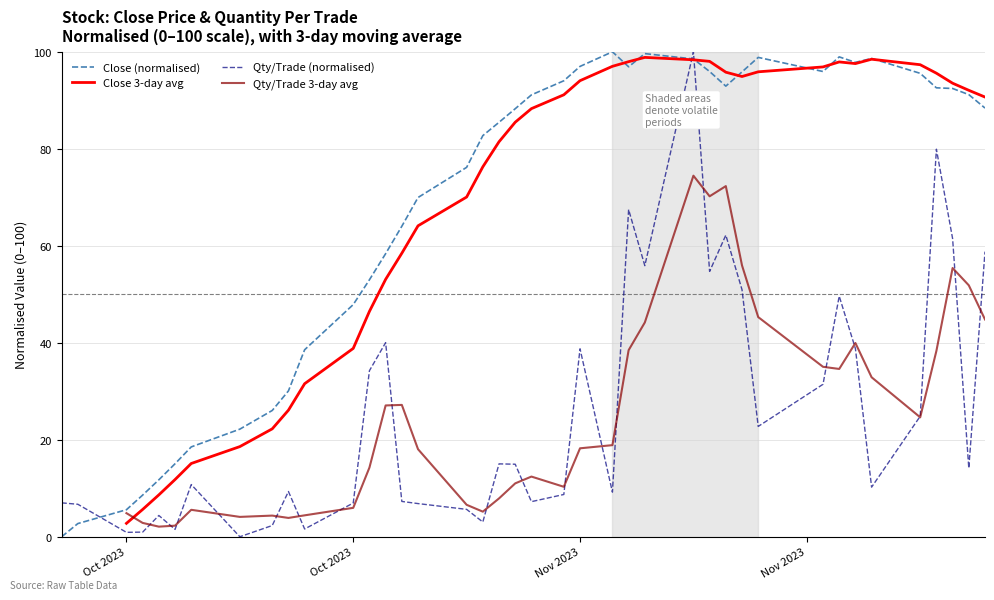

What is the label of the 4th point from the left?

Nov 2023